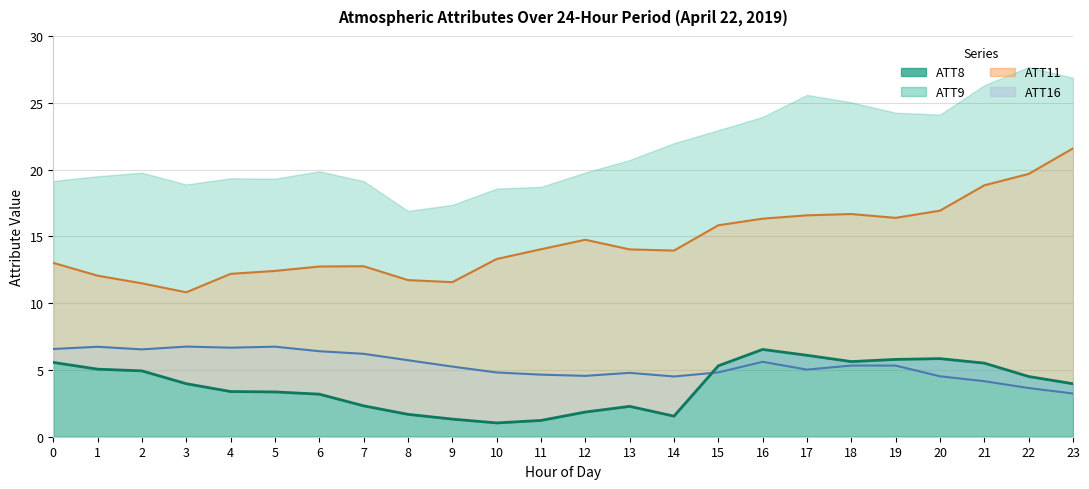

True or false: ATT11 (line) and ATT8 (line) cross at least once.

False